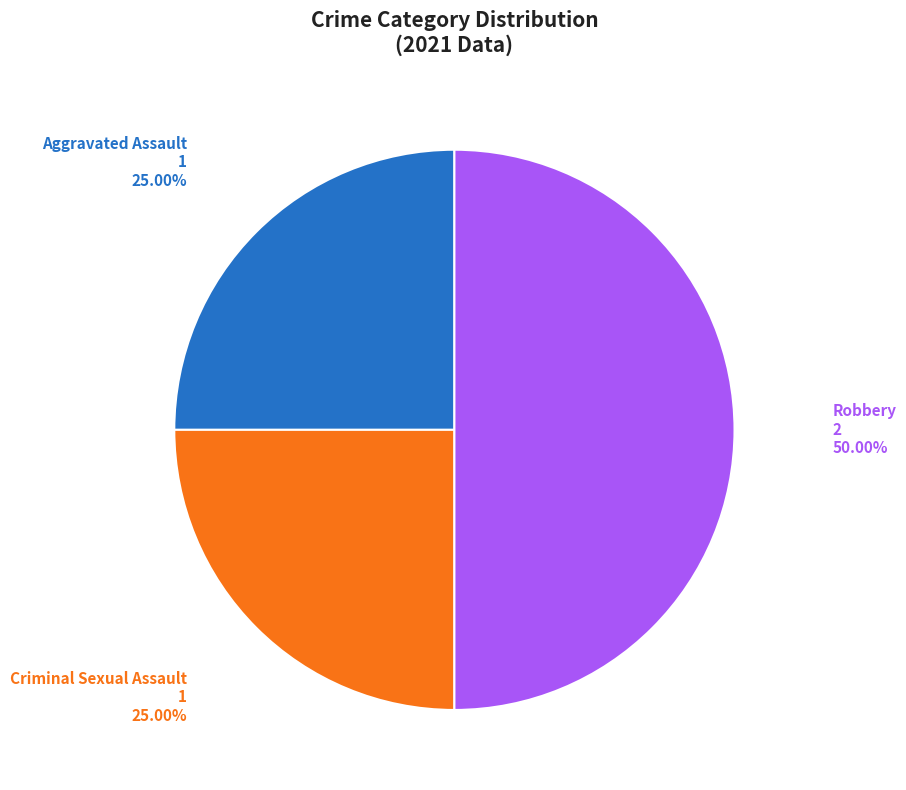

The Criminal Sexual Assault slice represents 25% of the pie. True or false?

True